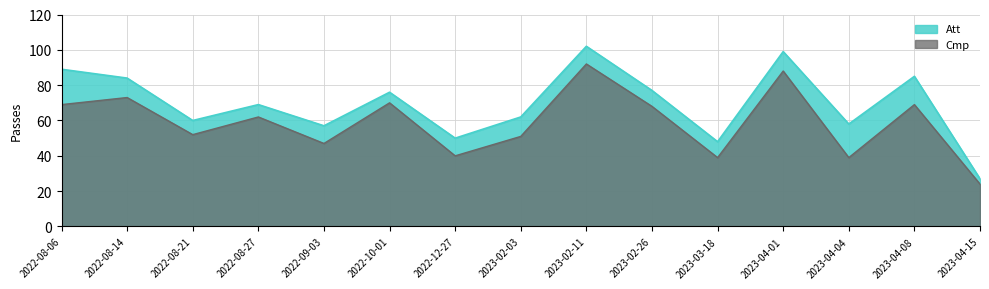

What is the value of the Cmp point at the 11th from the left?

39